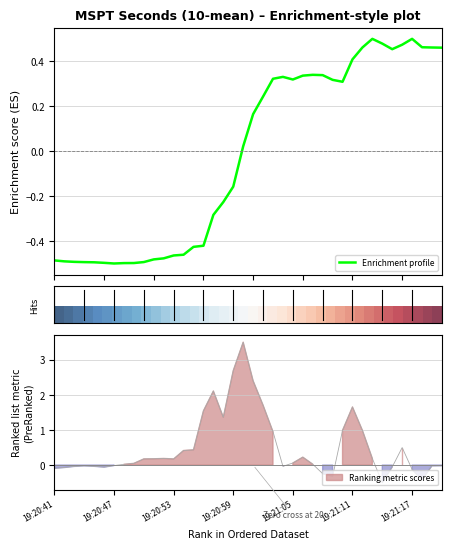

At which category does the data reach its first local valley?

19:20:47